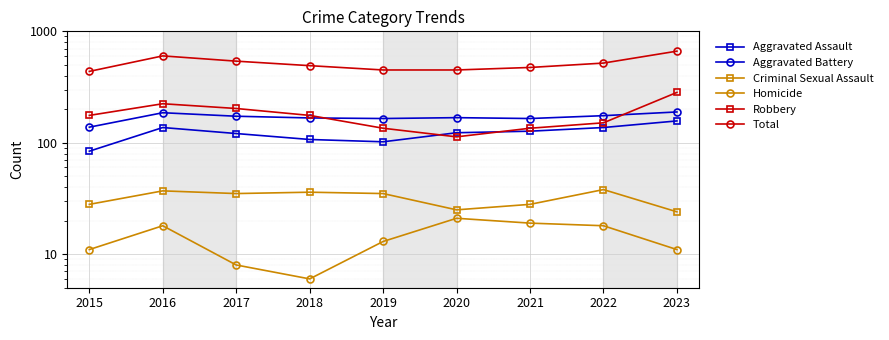

Is the value of Aggravated Battery at 2023 greater than the value of Total at 2021?

No